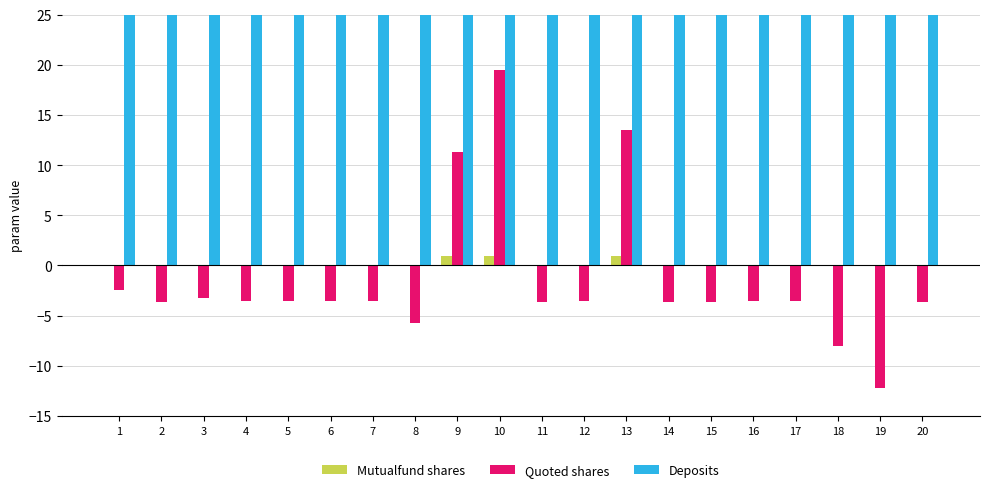

Reading right to left, extract all data points from this chart.

Mutualfund shares: 20=0.0	19=0.0	18=0.0	17=0.0	16=0.0	15=0.0	14=0.0	13=1.0	12=0.0	11=0.0	10=1.0	9=1.0	8=0.0	7=0.0	6=0.0	5=0.0	4=0.0	3=0.0	2=0.0	1=0.1
Quoted shares: 20=-3.6	19=-12.2	18=-8.0	17=-3.6	16=-3.6	15=-3.6	14=-3.6	13=13.5	12=-3.6	11=-3.6	10=19.5	9=11.3	8=-5.8	7=-3.6	6=-3.6	5=-3.6	4=-3.6	3=-3.3	2=-3.6	1=-2.5
Deposits: 20=79.3	19=79.3	18=79.3	17=79.3	16=79.3	15=79.3	14=79.3	13=79.7	12=79.3	11=79.3	10=79.7	9=79.7	8=79.3	7=79.3	6=79.3	5=79.3	4=79.3	3=79.3	2=79.3	1=79.3